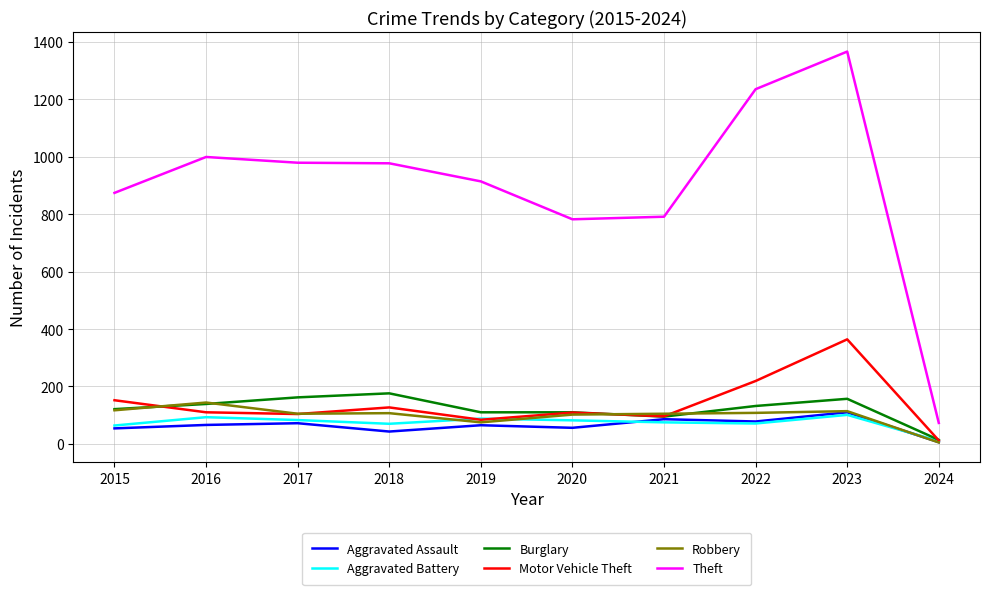

What is the difference between the highest and lowest values at 2019?

849